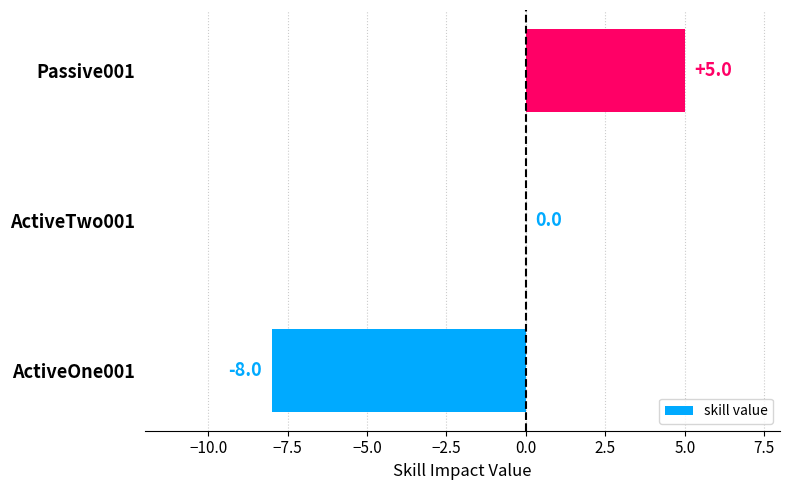

Reading bottom to top, what are all the values shown in this chart?

ActiveOne001=-8	ActiveTwo001=0	Passive001=5